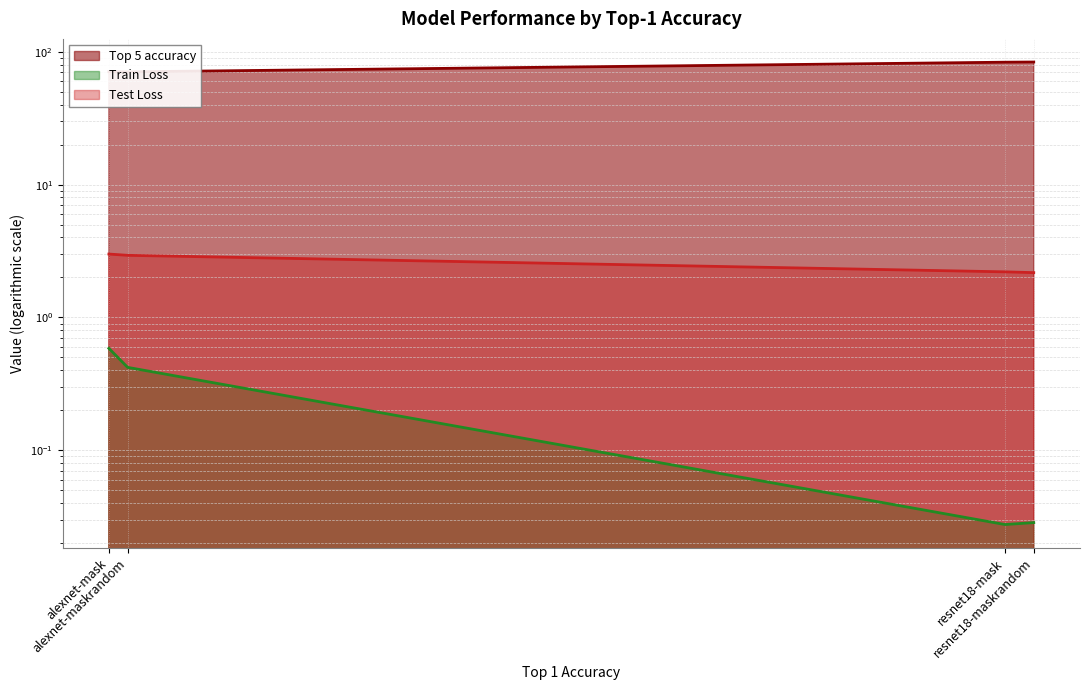

Which category has the highest value in the Test Loss series?

alexnet-mask